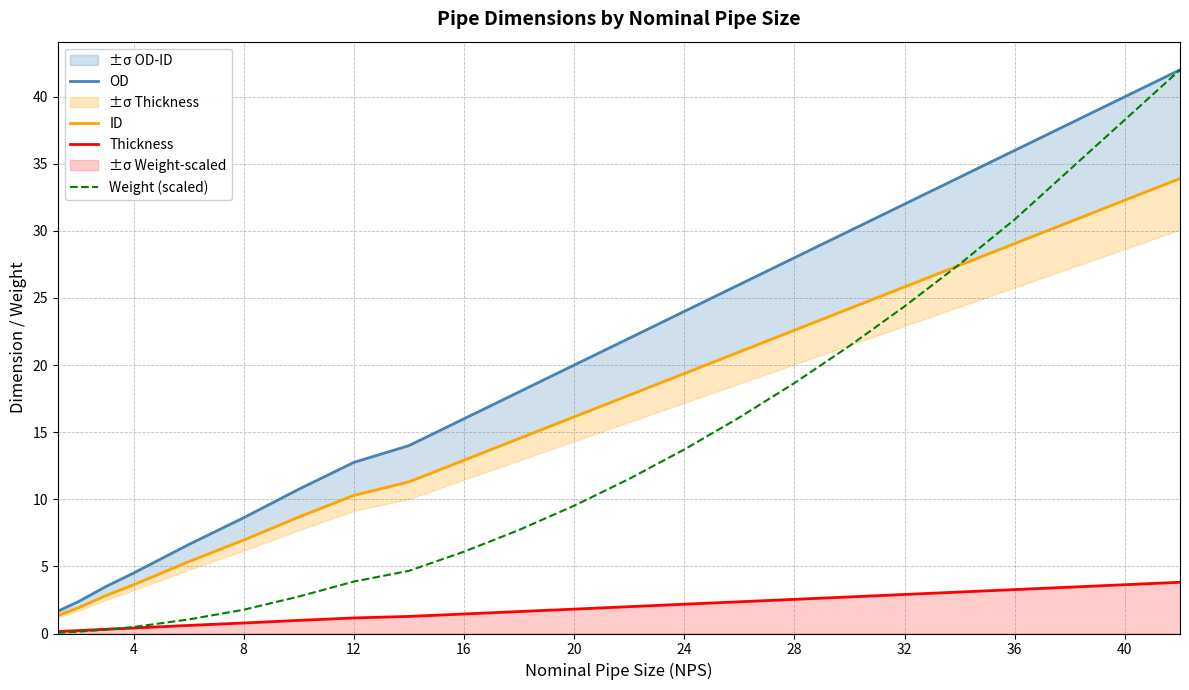

At how many categories does at least one series exceed 25?

7